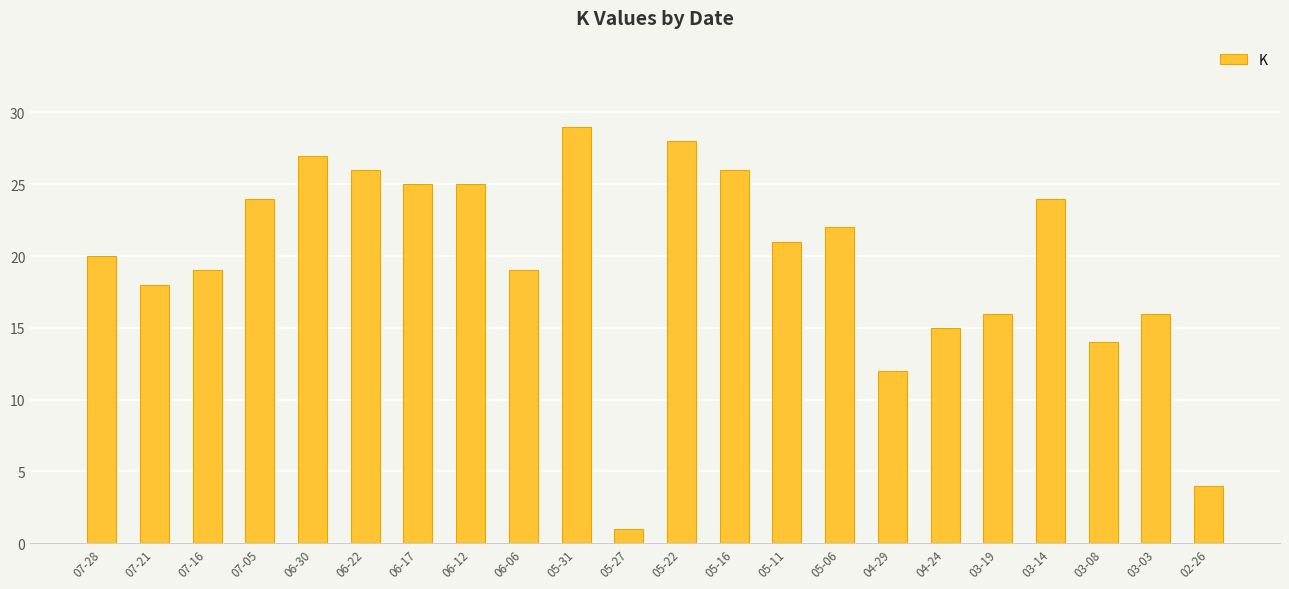

Between 07-28 and 05-16, which is larger?

05-16